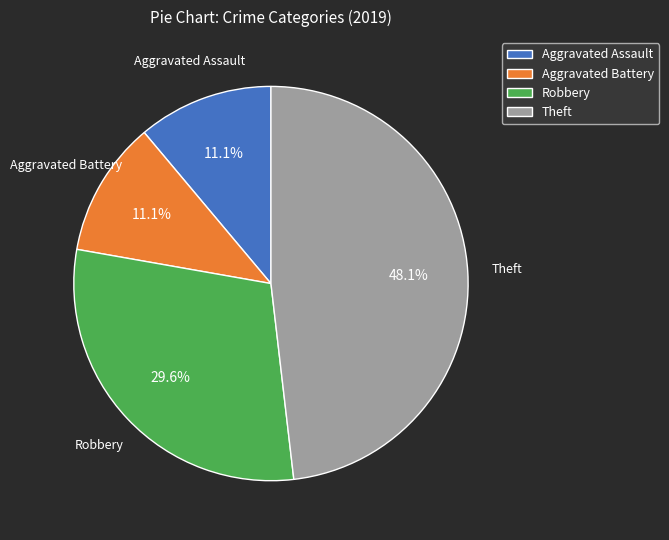

What is the largest slice in the pie chart?

Theft